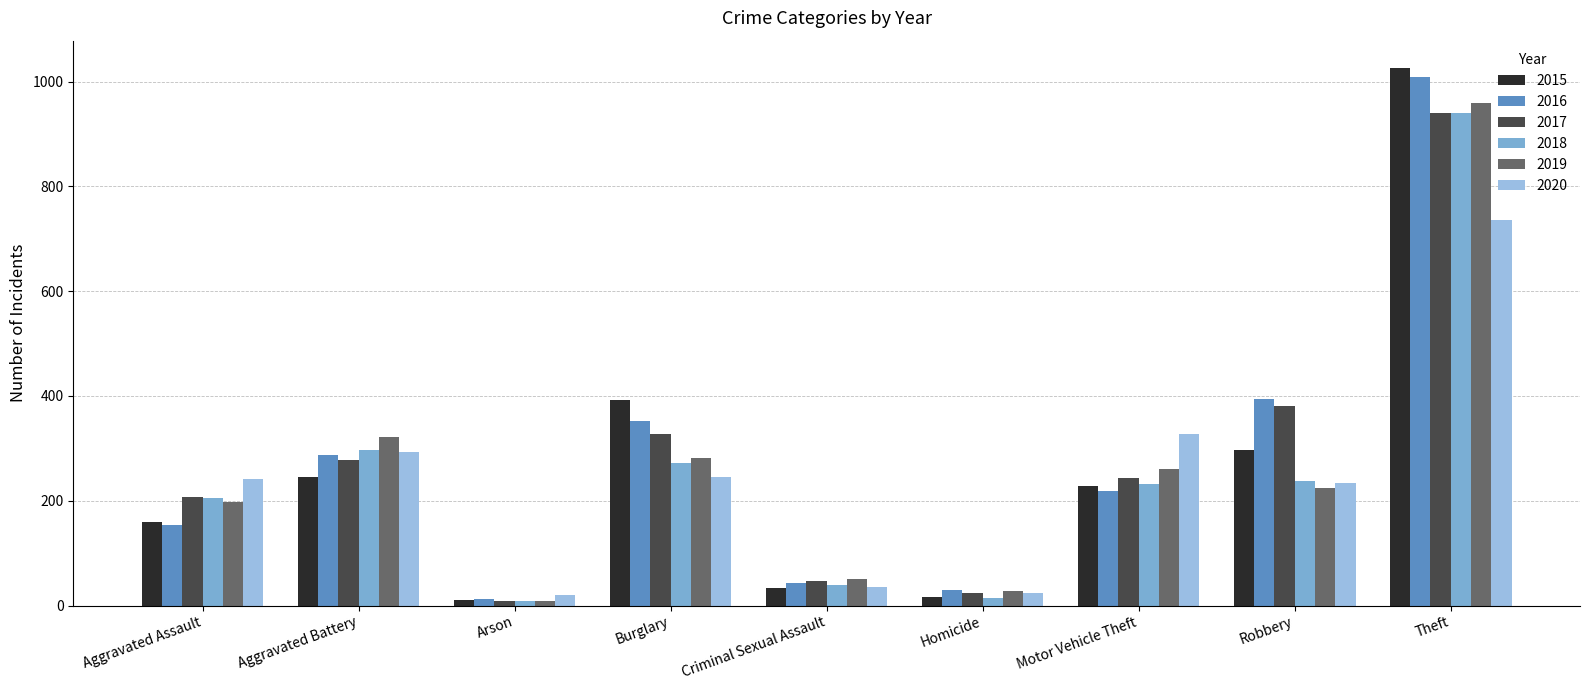

Reading left to right, what are all the values shown in this chart?

2015: Aggravated Assault=160	Aggravated Battery=246	Arson=11	Burglary=393	Criminal Sexual Assault=34	Homicide=17	Motor Vehicle Theft=228	Robbery=297	Theft=1027
2016: Aggravated Assault=154	Aggravated Battery=288	Arson=13	Burglary=352	Criminal Sexual Assault=43	Homicide=29	Motor Vehicle Theft=218	Robbery=394	Theft=1009
2017: Aggravated Assault=207	Aggravated Battery=277	Arson=9	Burglary=327	Criminal Sexual Assault=47	Homicide=24	Motor Vehicle Theft=243	Robbery=381	Theft=941
2018: Aggravated Assault=206	Aggravated Battery=297	Arson=9	Burglary=273	Criminal Sexual Assault=40	Homicide=15	Motor Vehicle Theft=232	Robbery=237	Theft=941
2019: Aggravated Assault=197	Aggravated Battery=321	Arson=8	Burglary=281	Criminal Sexual Assault=51	Homicide=27	Motor Vehicle Theft=260	Robbery=224	Theft=959
2020: Aggravated Assault=242	Aggravated Battery=294	Arson=20	Burglary=245	Criminal Sexual Assault=36	Homicide=24	Motor Vehicle Theft=328	Robbery=233	Theft=736